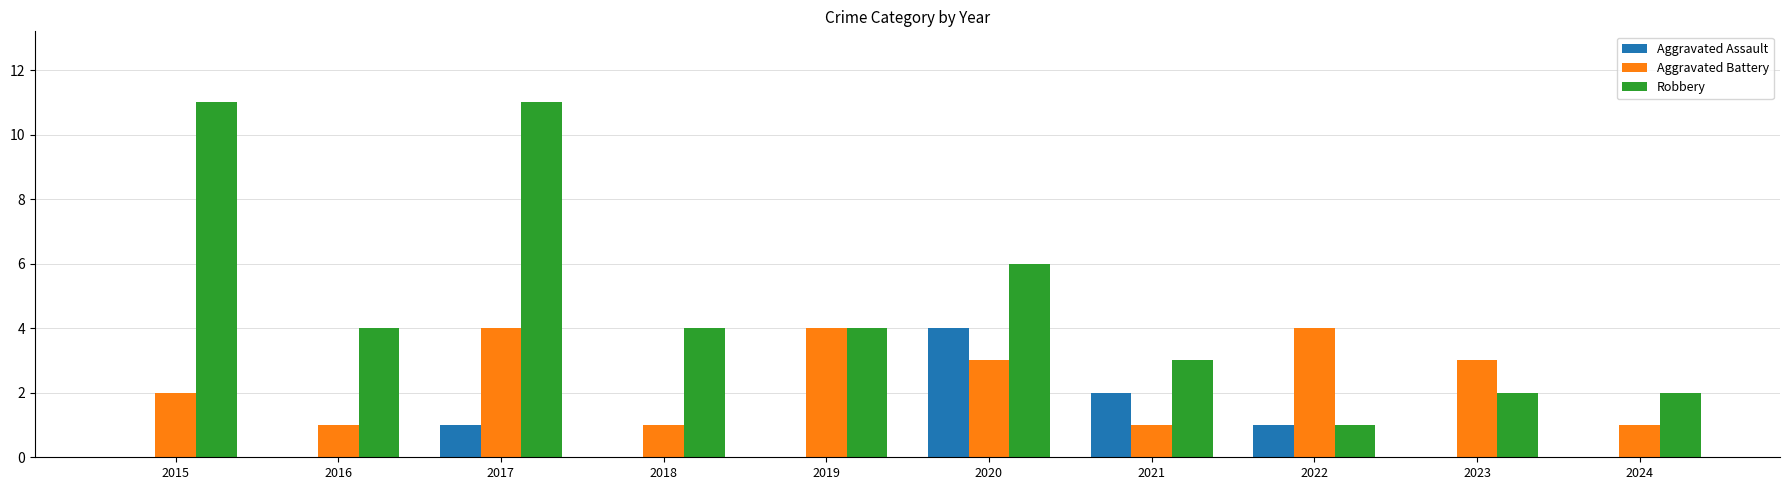

At which category is the sum across all series the highest?

2017